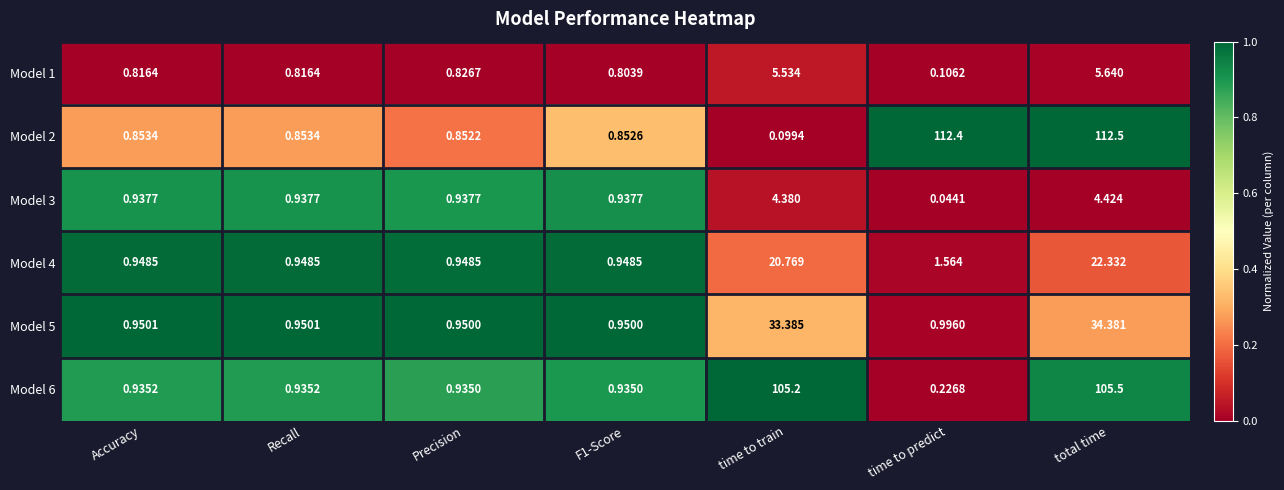

Which label corresponds to the smallest value in the chart?

time to predict